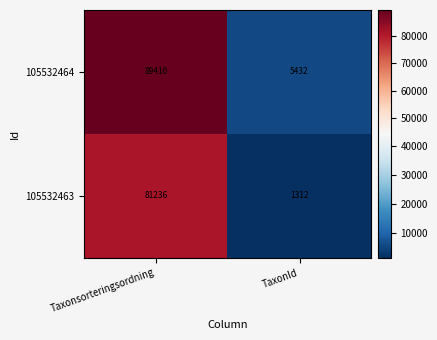

The value of 105532463 at TaxonId is 447. True or false?

False